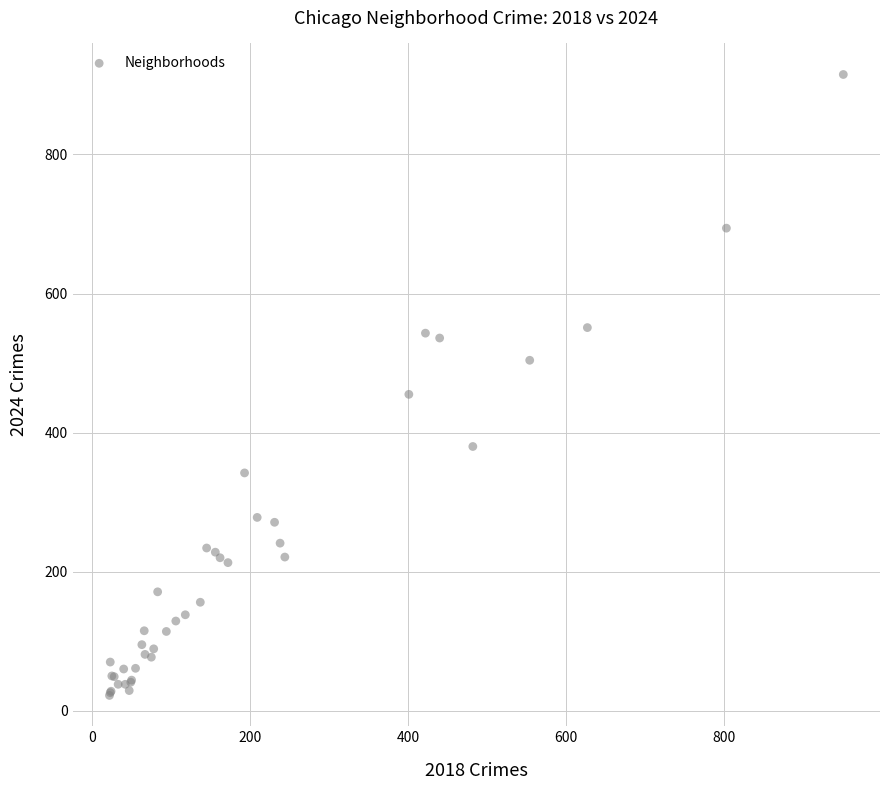

What Y value in the scatter plot is closest to 468?

455